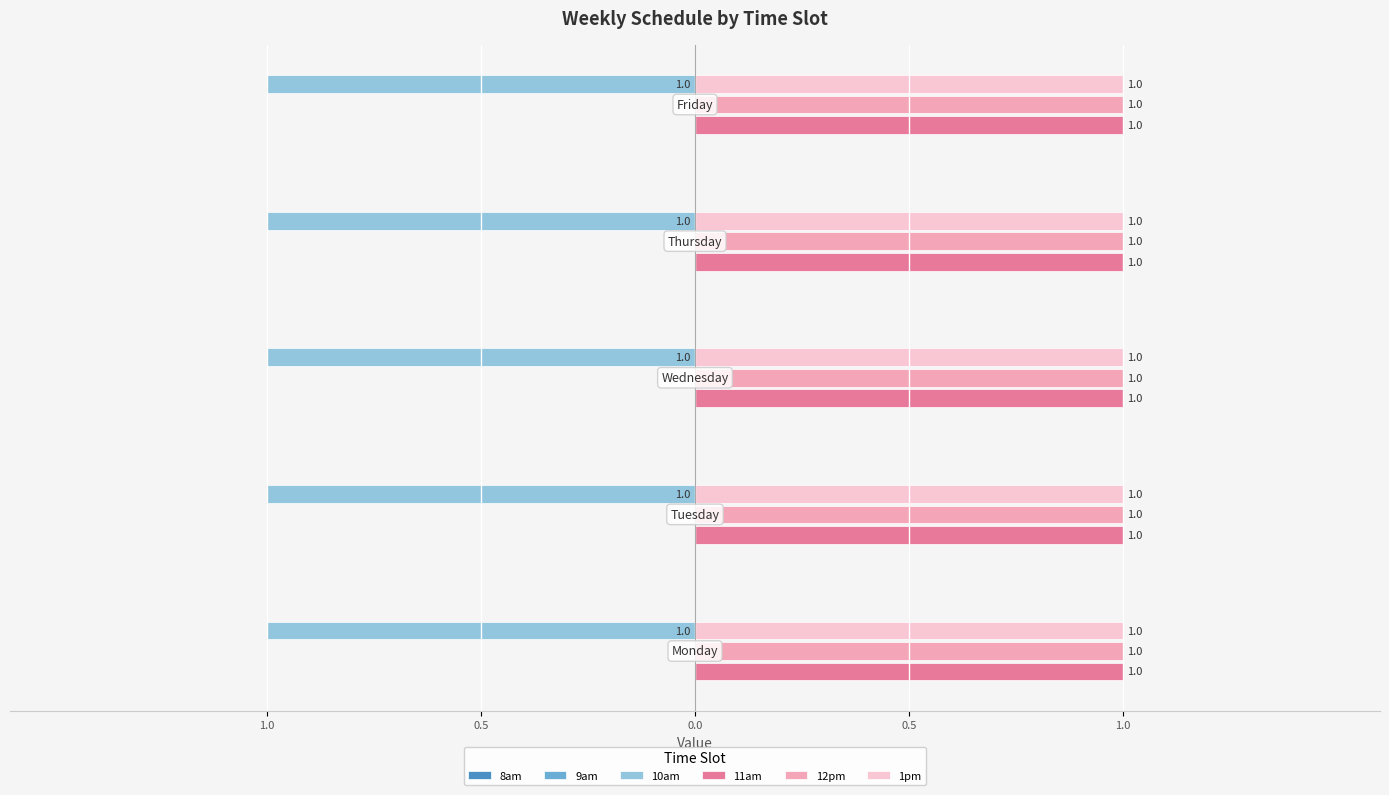

What is the value of the 10am bar at the 4th from the left?

1